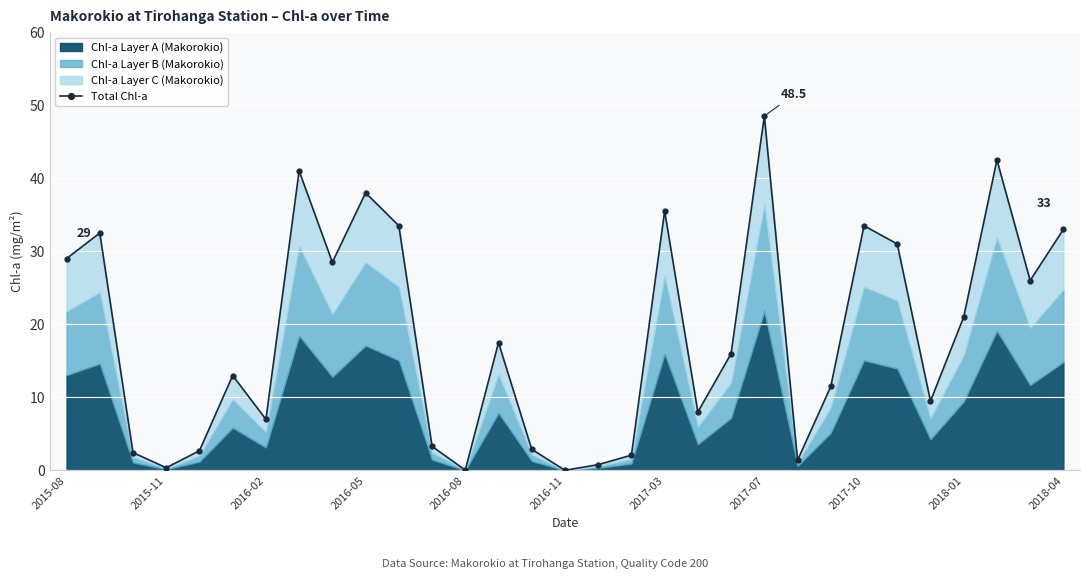

Between 2015-11 and 2018-01, which is larger?

2018-01